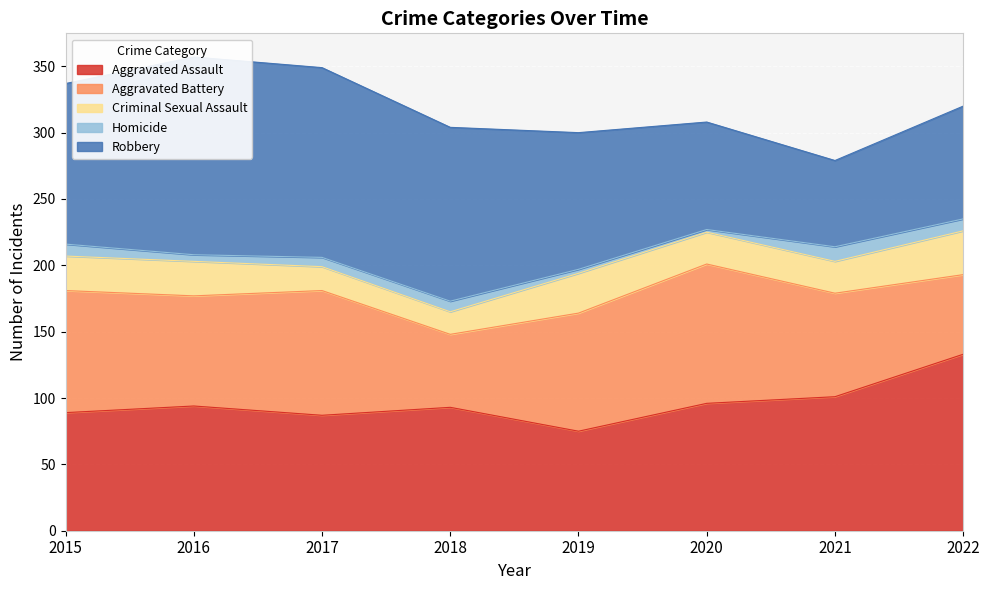

How many lines are shown in the chart?

5